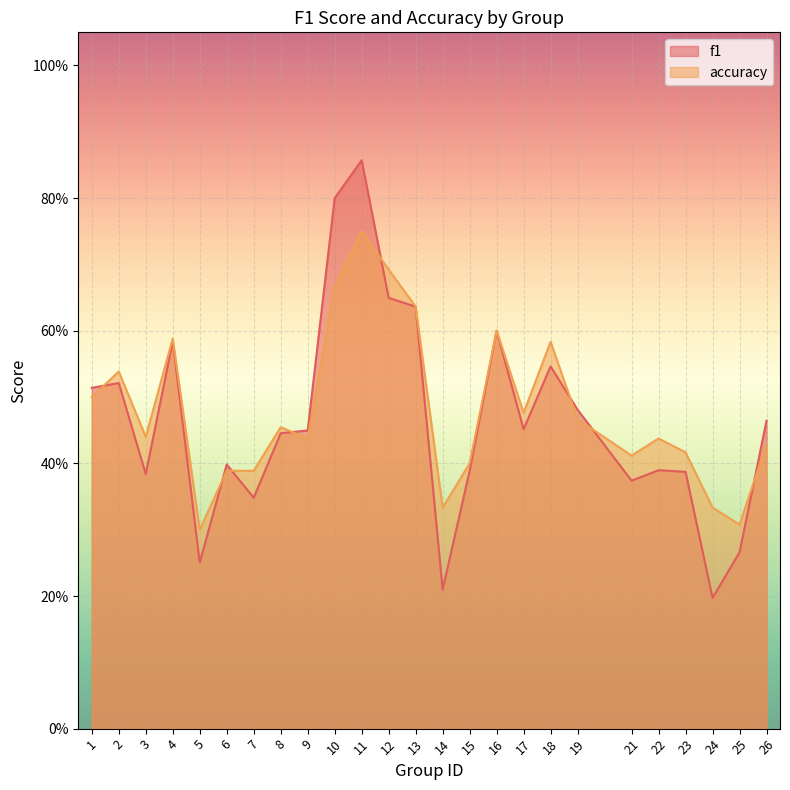

The value of accuracy at 15 is 0.4. True or false?

True